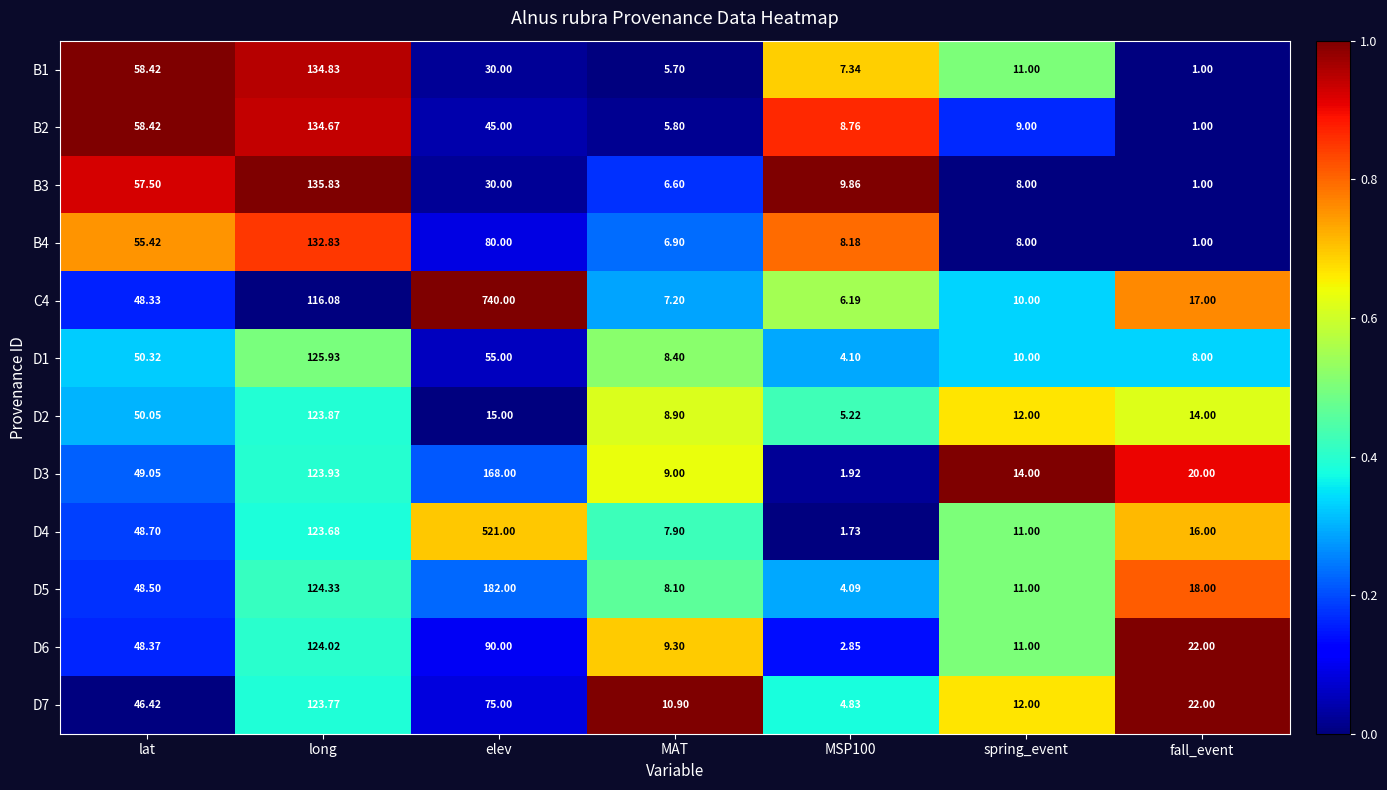

What is the total value across all series at spring_event?

127.0